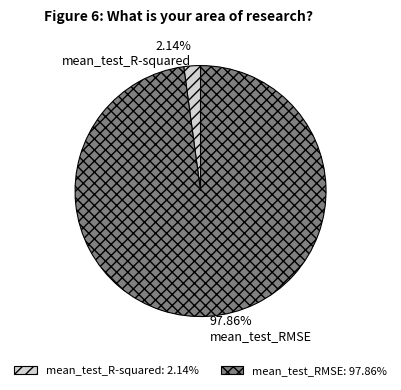

How many slices are in this pie chart?

2